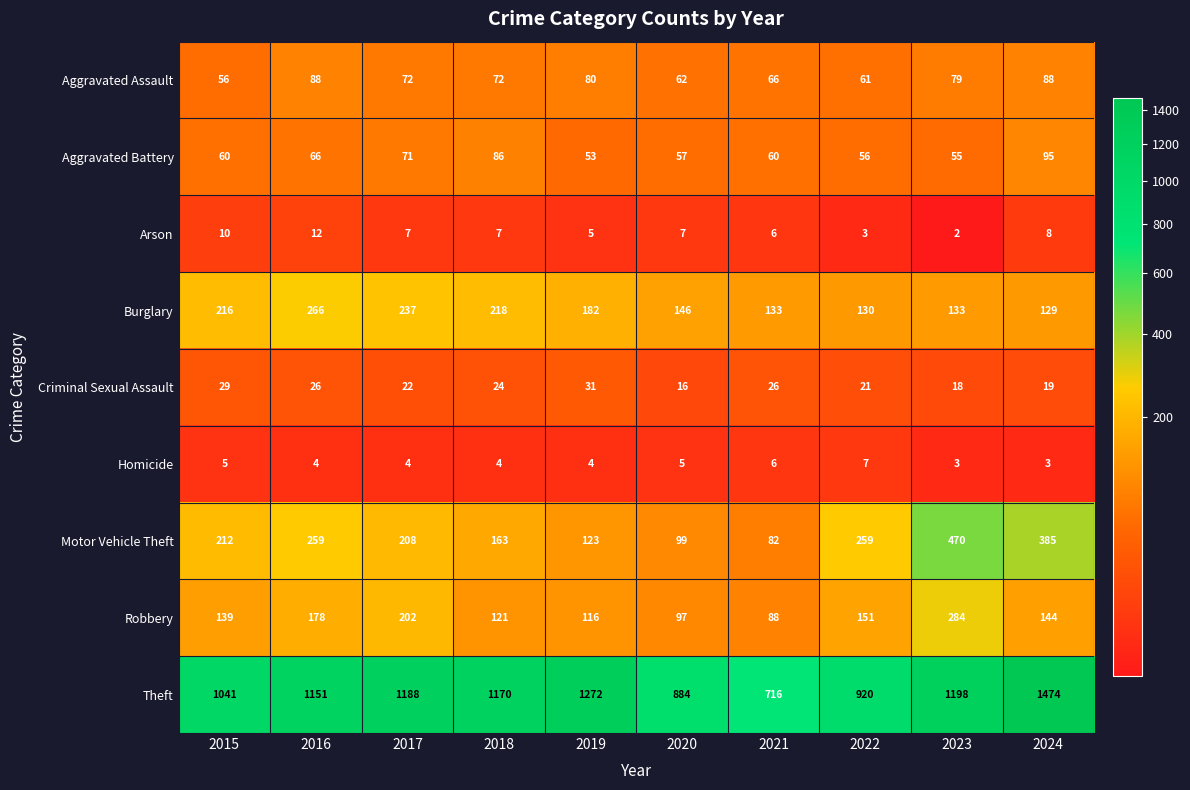

True or false: Robbery has a value of 83 at 2024.

False